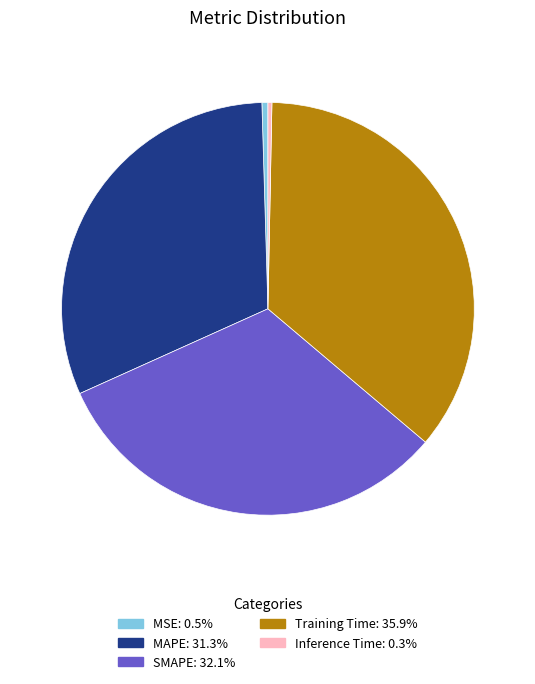

What is the largest slice in the pie chart?

Training Time